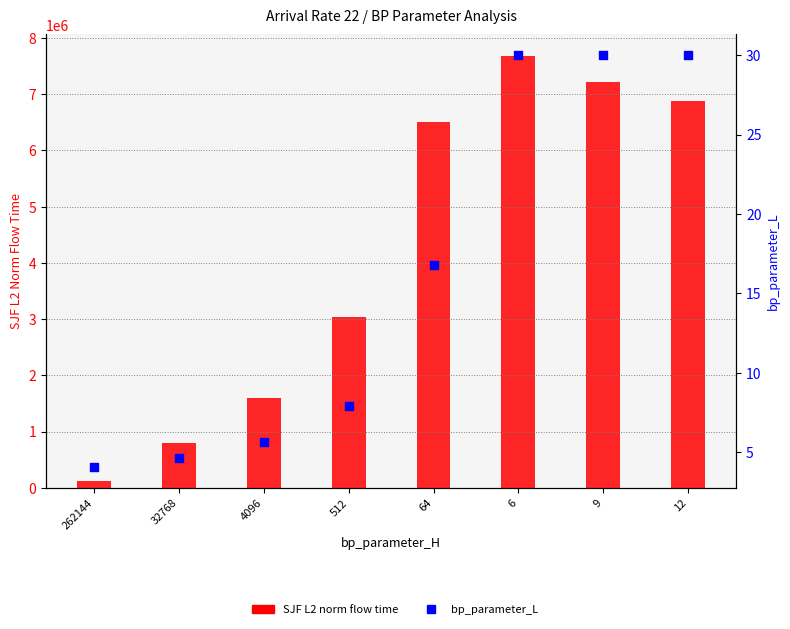

At which category is the sum across all series the highest?

6